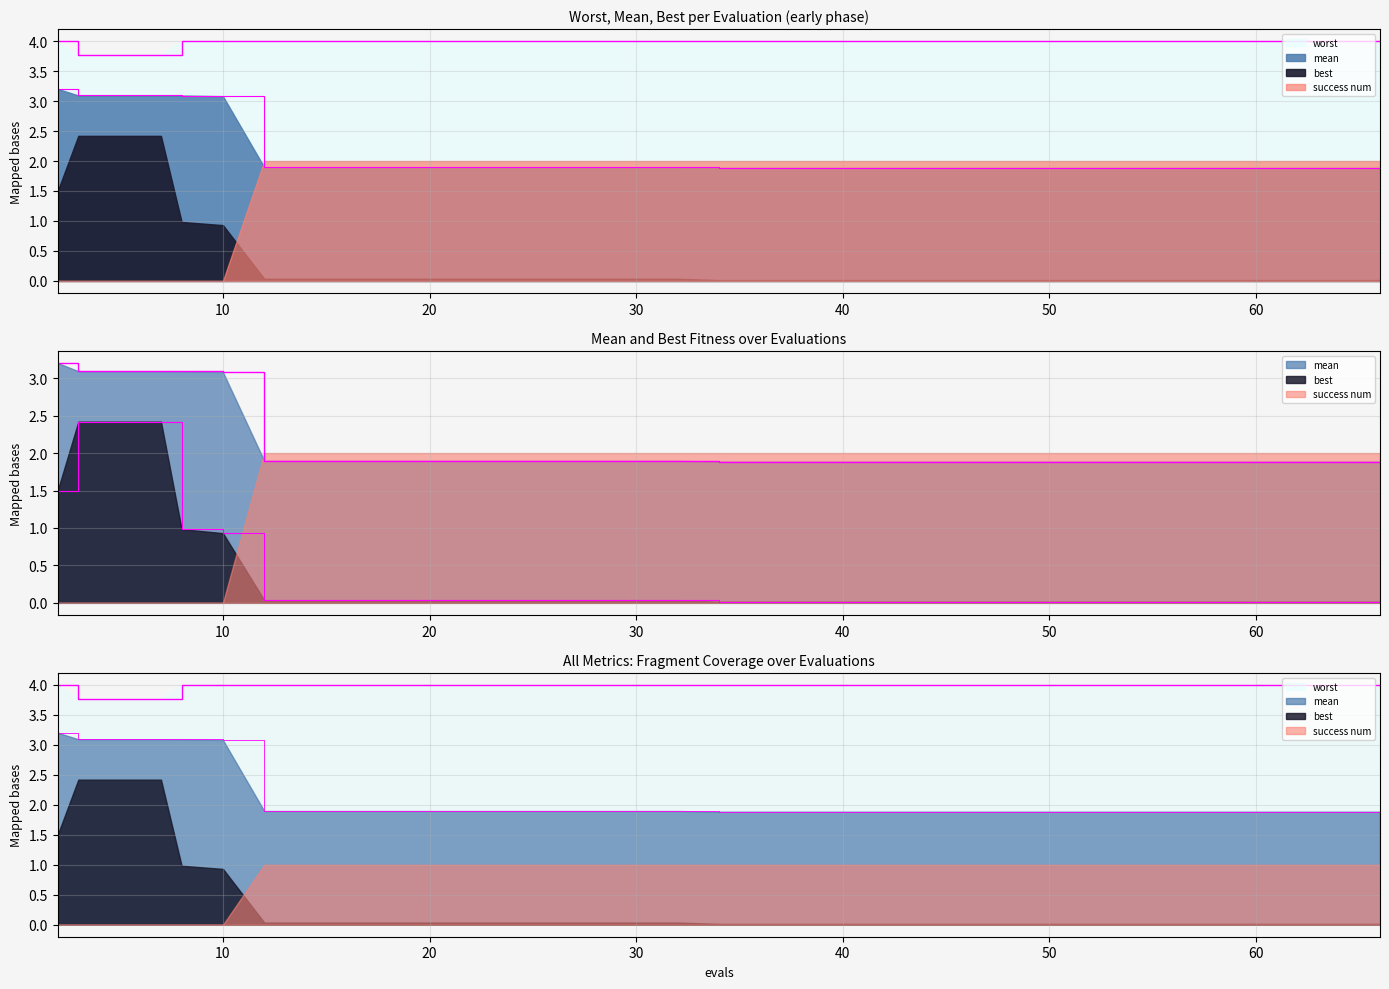

True or false: best has more than 2 interior local peaks.

False